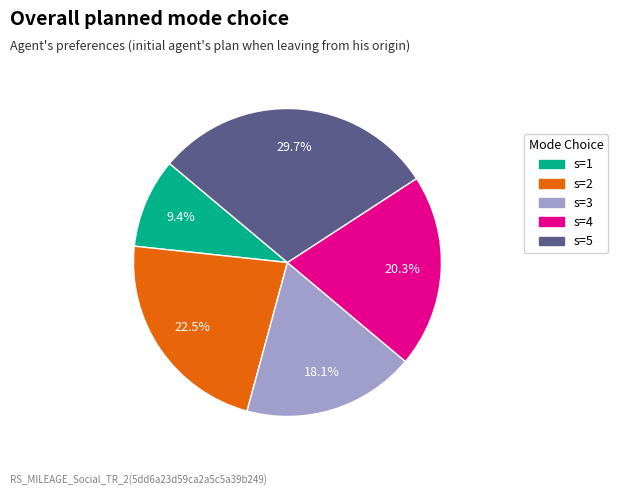

Which slice is the largest?

s=5